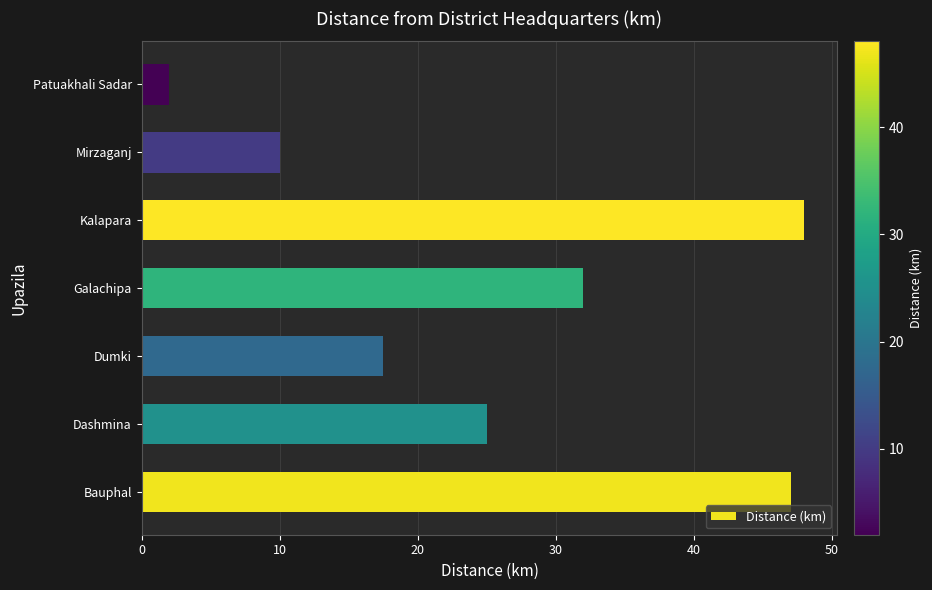

Rank the categories by value from highest to lowest.

Kalapara, Bauphal, Galachipa, Dashmina, Dumki, Mirzaganj, Patuakhali Sadar